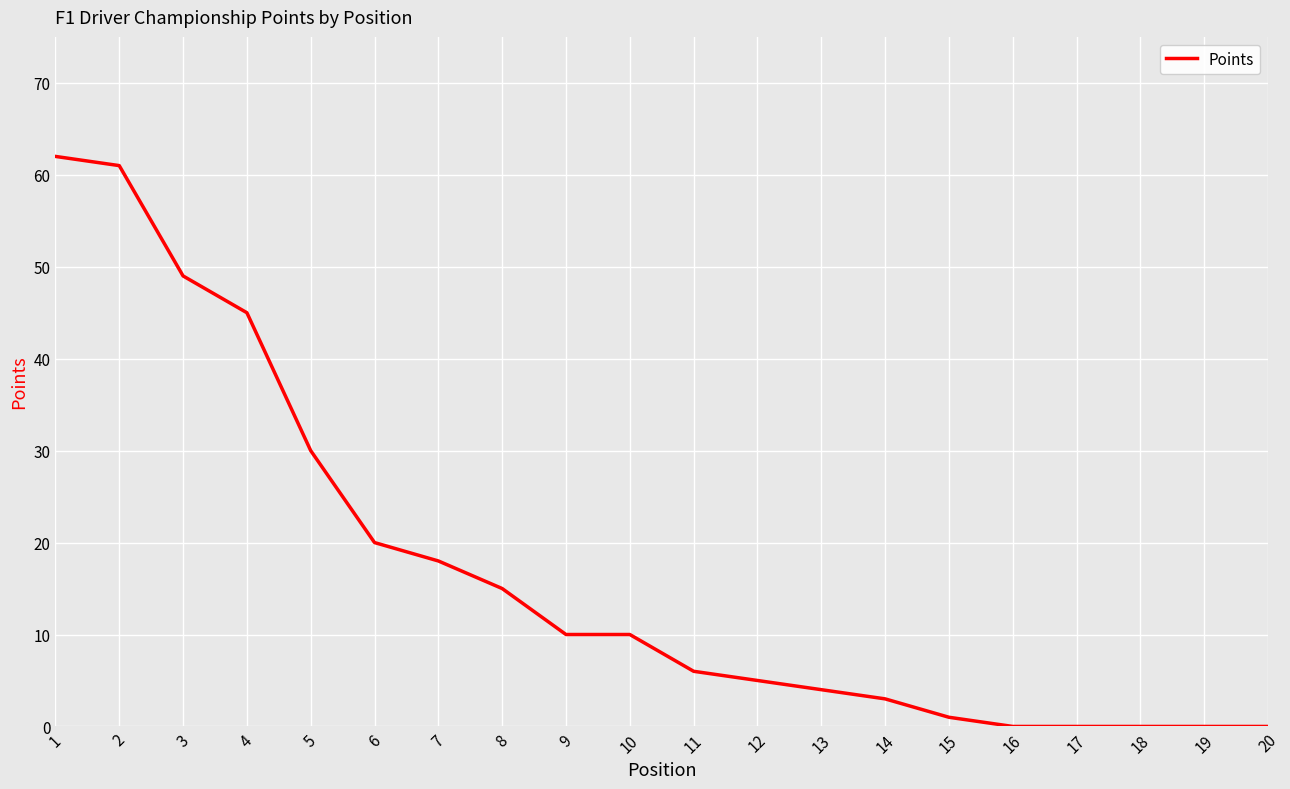

The chart shows a value of 62 at 1. True or false?

True